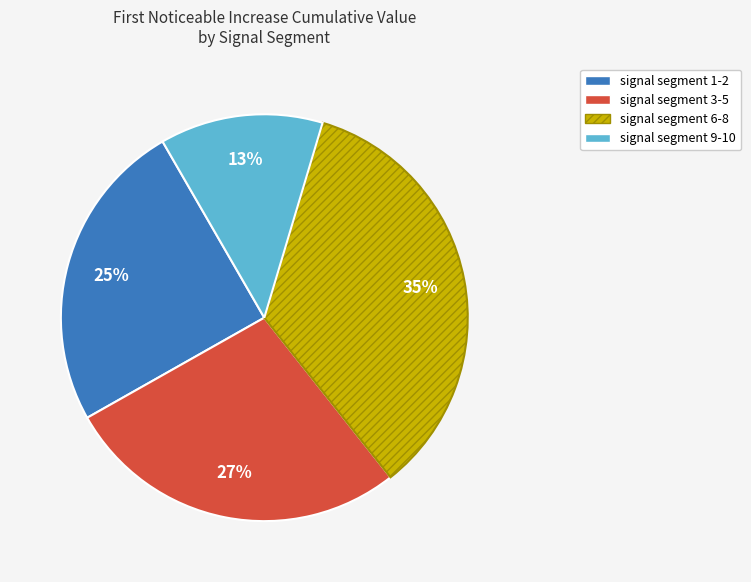

To the nearest percent, what is the average slice percentage?

25%